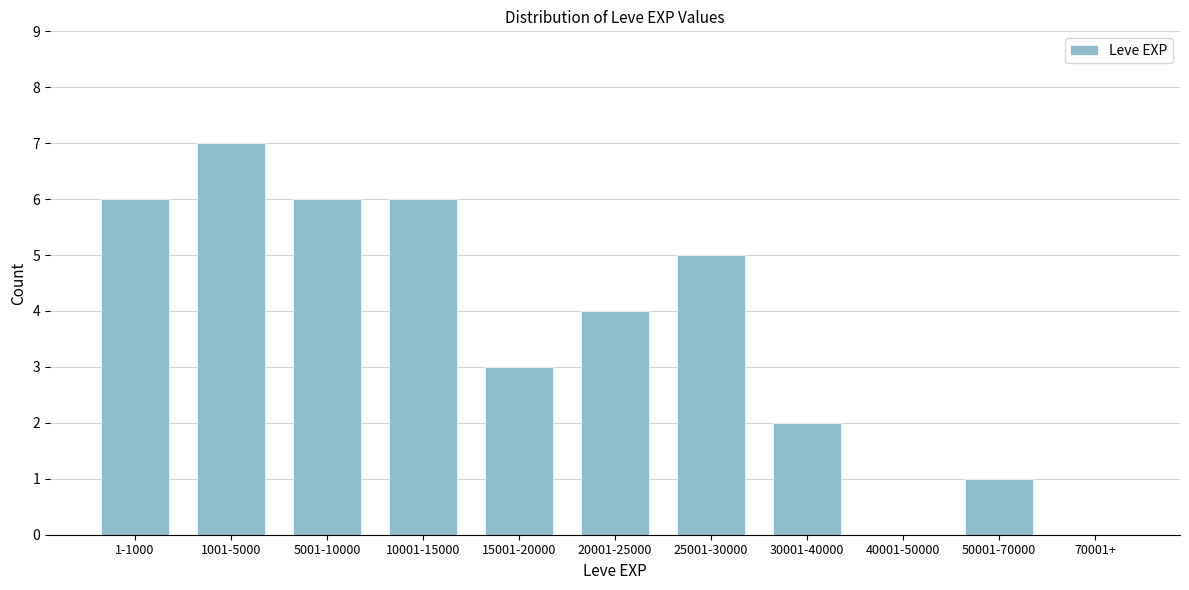

Reading left to right, list all the values displayed in this chart.

1-1000=6	1001-5000=7	5001-10000=6	10001-15000=6	15001-20000=3	20001-25000=4	25001-30000=5	30001-40000=2	40001-50000=0	50001-70000=1	70001+=0